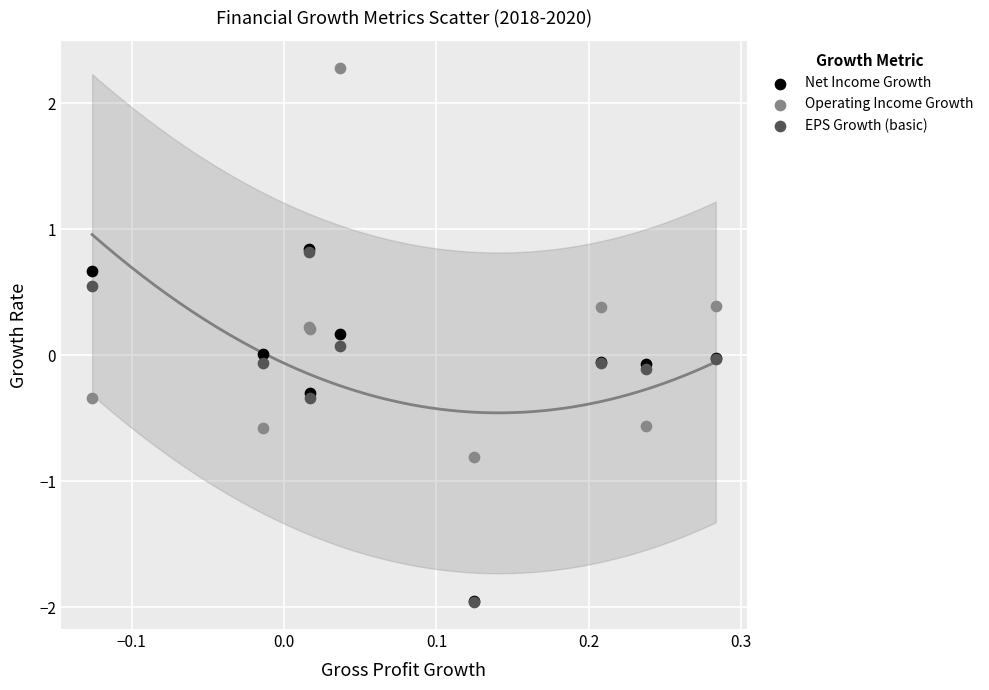

Which series contains the highest Y value?

Operating Income Growth